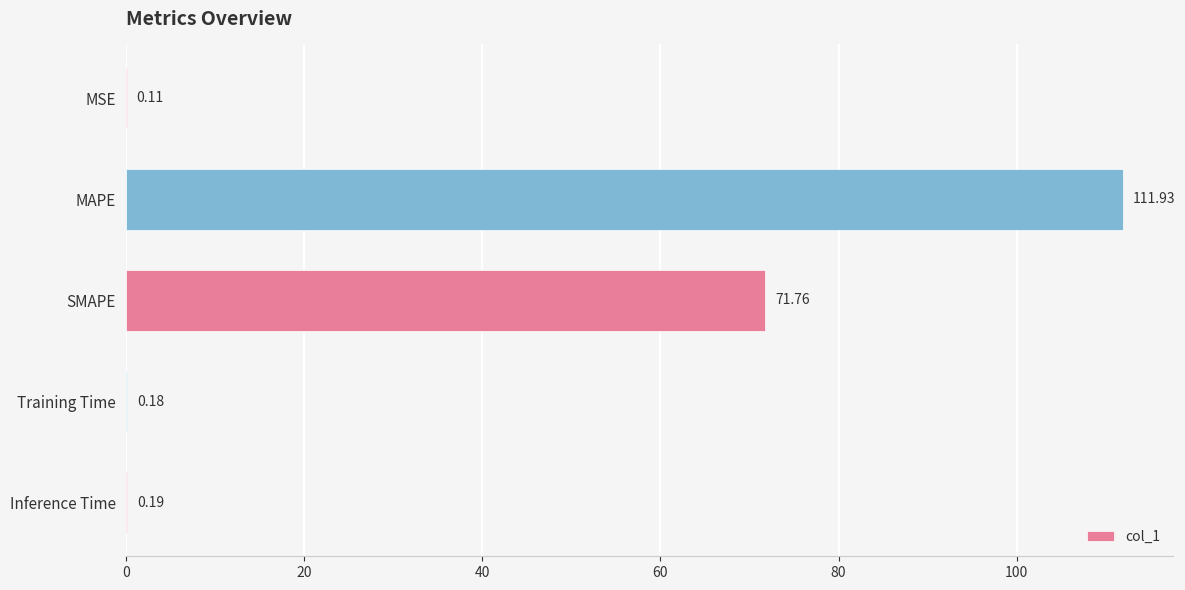

What is the sum of the values at Inference Time and MSE?

0.3